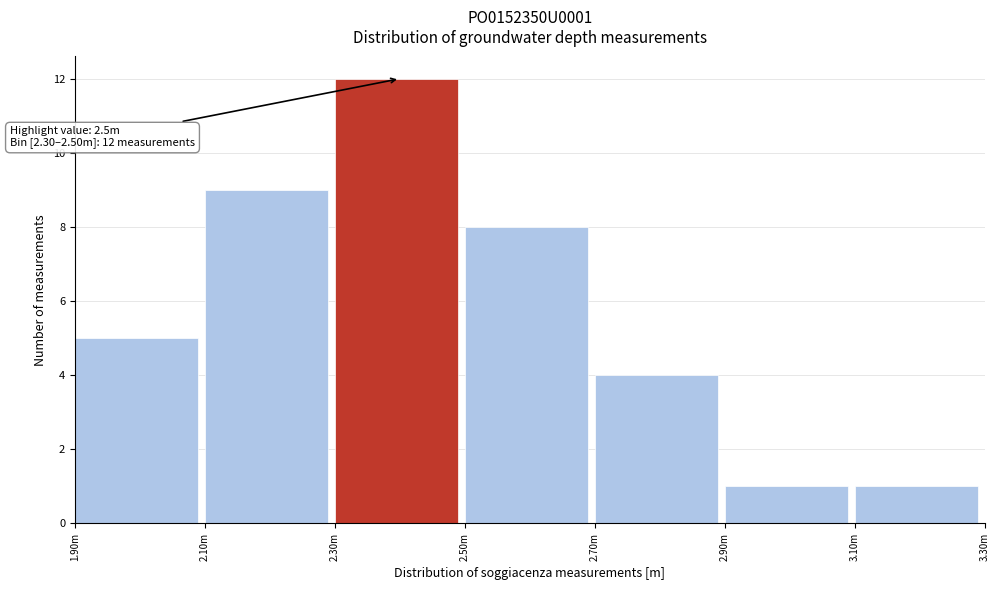

Reading left to right, list all the values displayed in this chart.

5	9	12	8	4	1	1